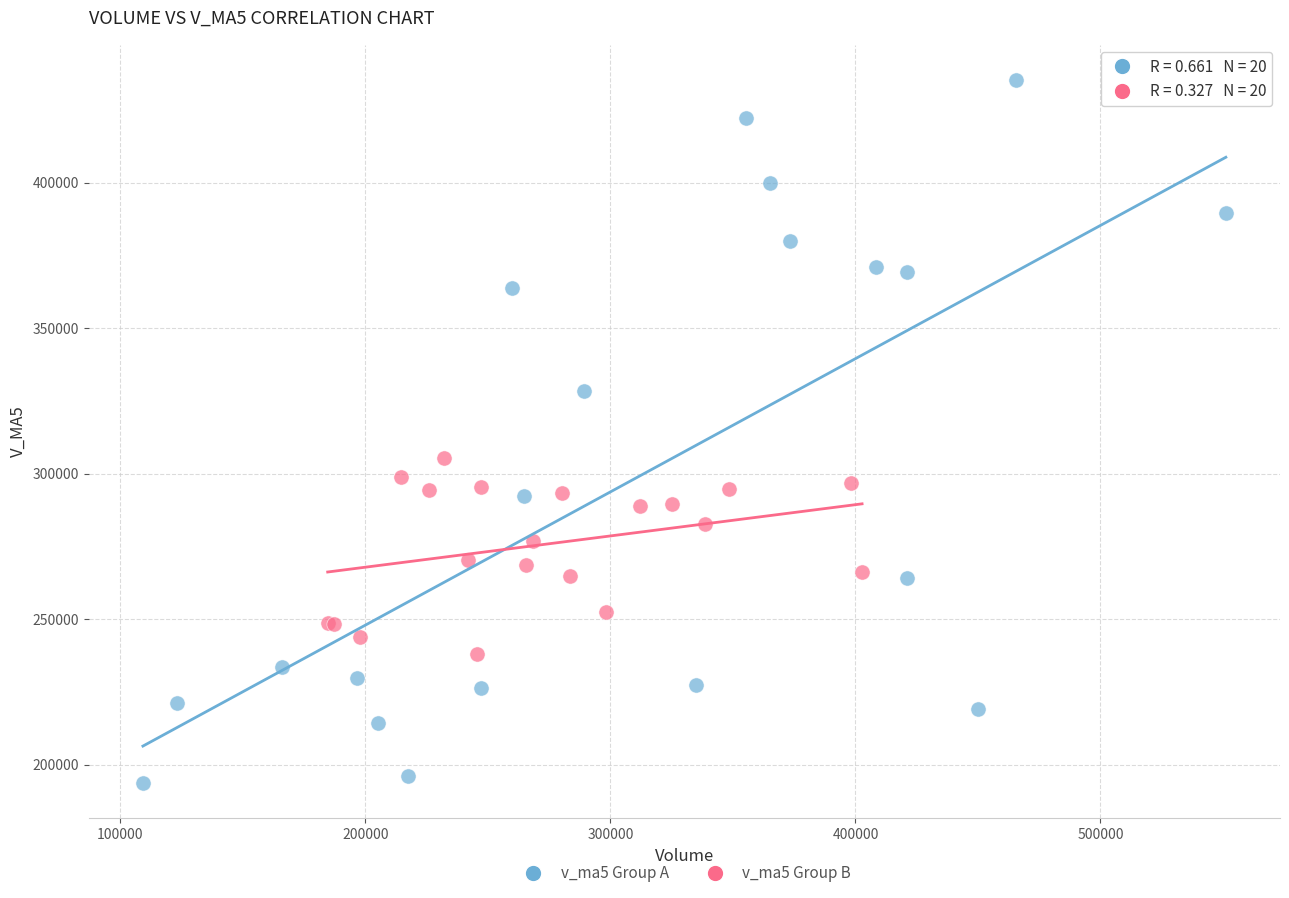

Which series contains the highest Y value?

v_ma5 Group A